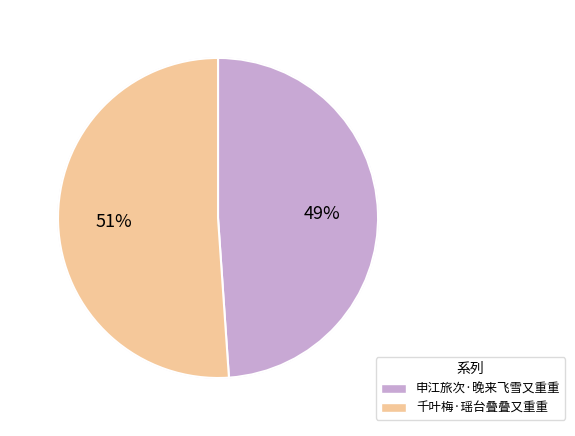

True or false: 千叶梅·瑶台叠叠又重重 accounts for 51% of the total.

True